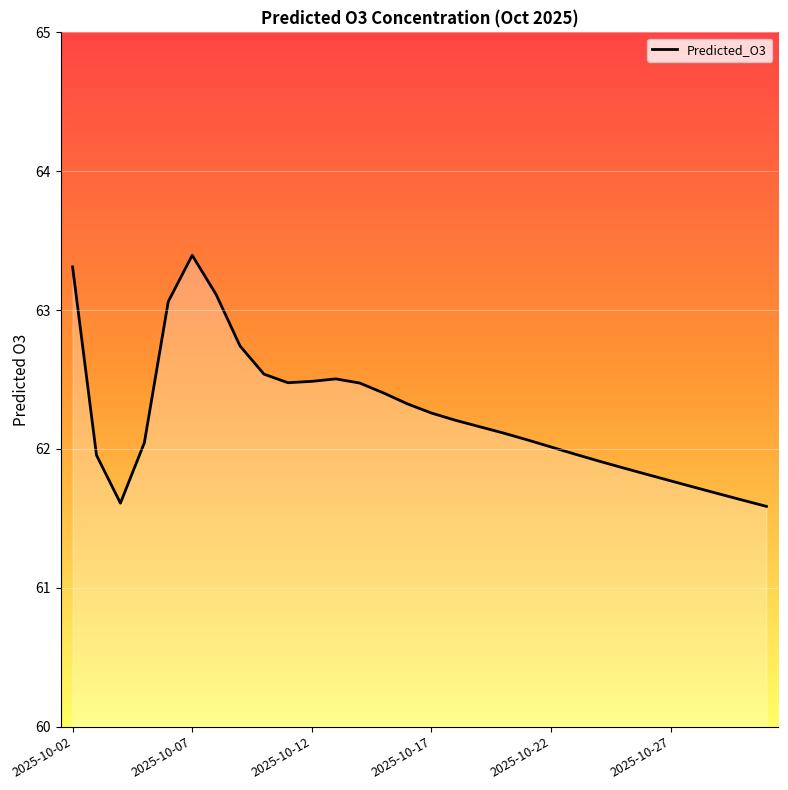

What is the difference between the maximum and minimum values?

1.8